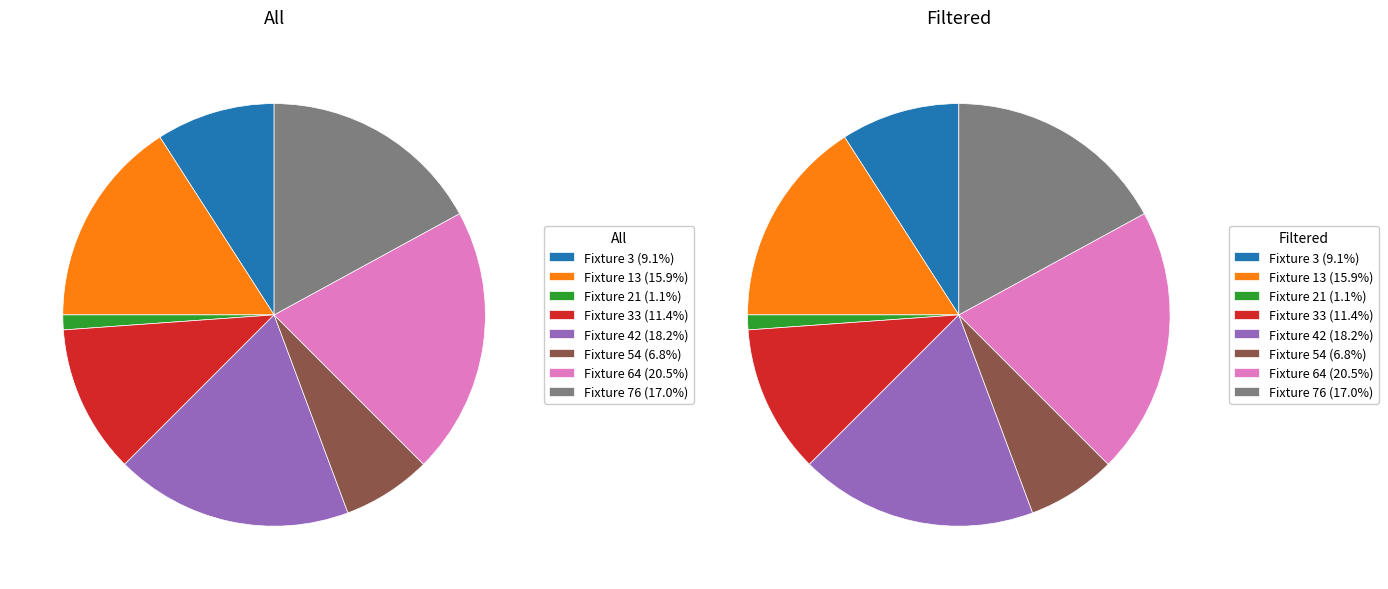

To the nearest percent, what is the average slice percentage?

12%